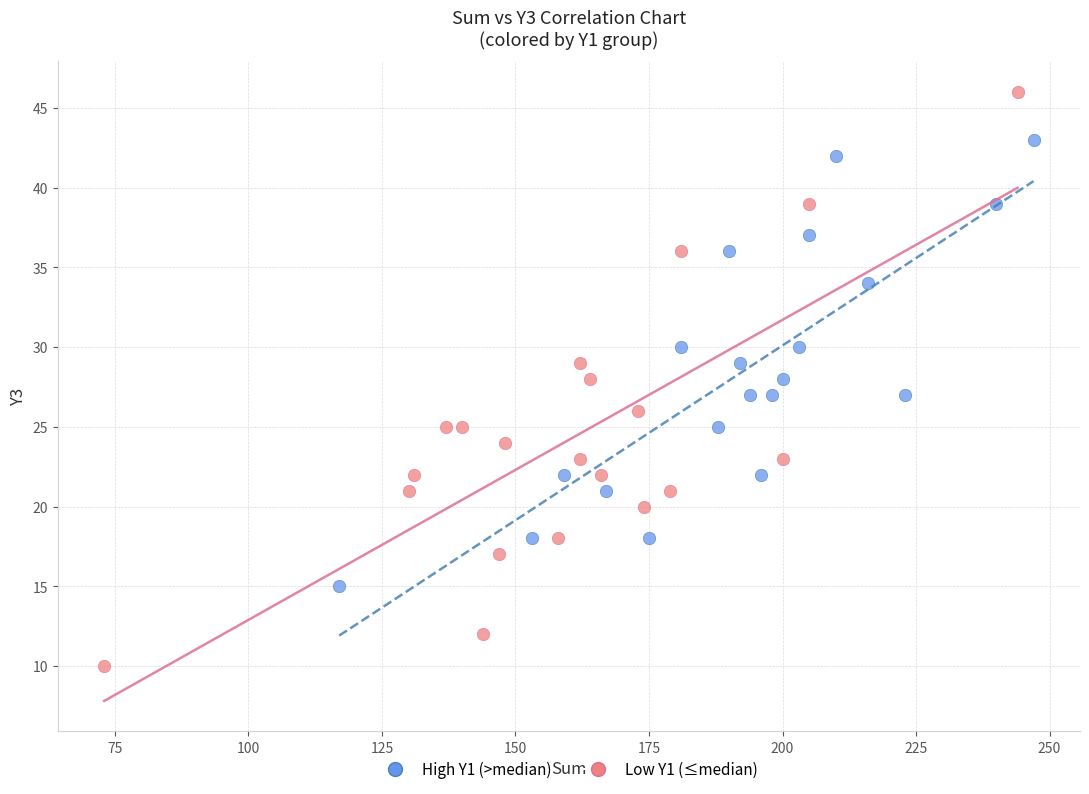

Which series contains the lowest Y value?

Low Y1 (≤median)